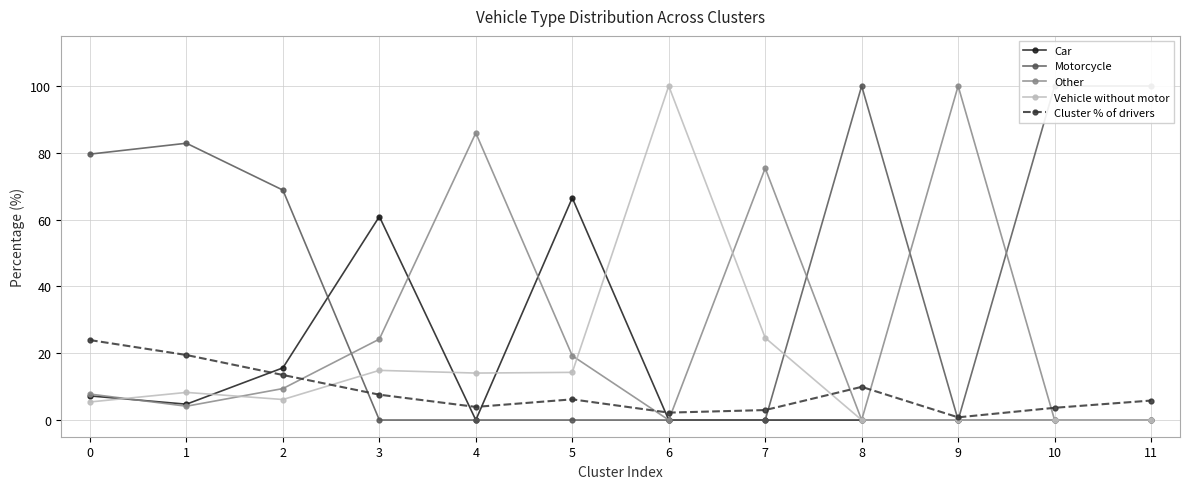

Where is the first local minimum for Motorcycle?

9